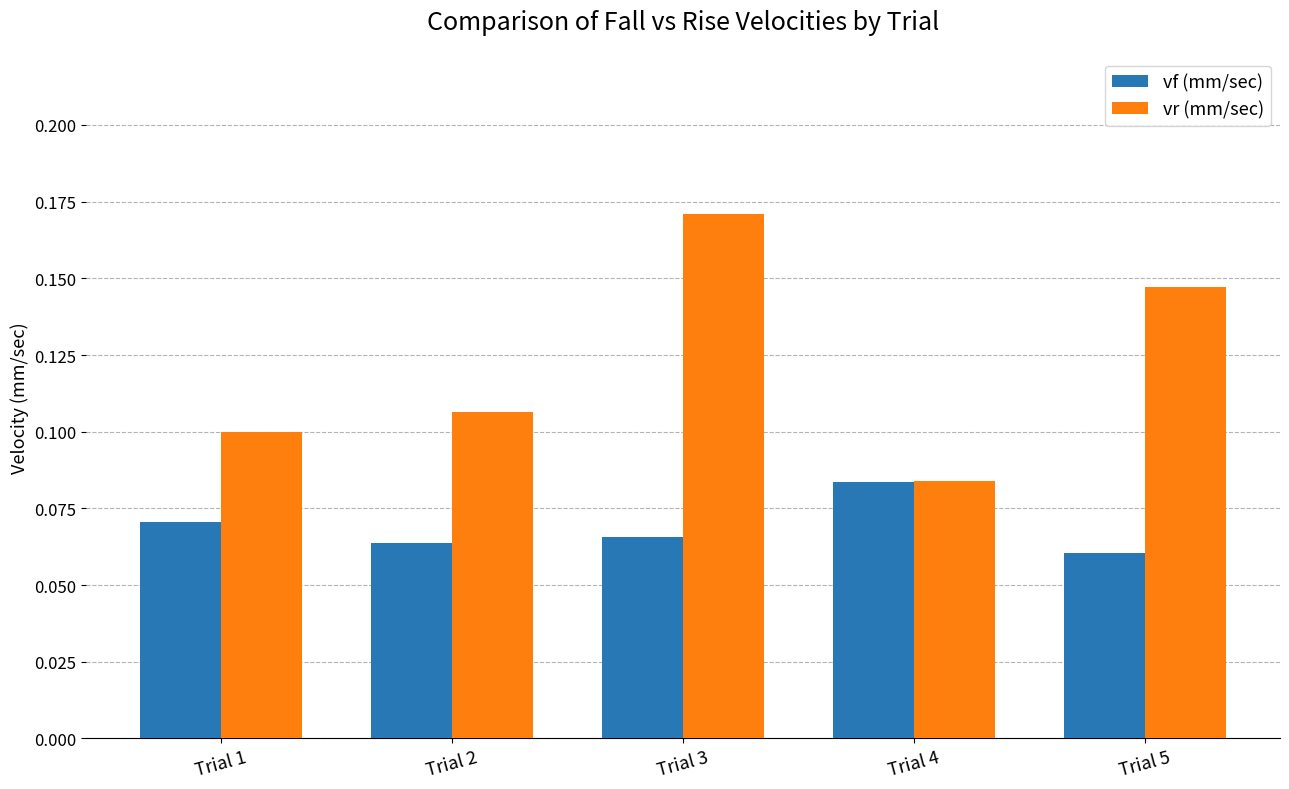

At which label is vr (mm/sec) closest to 0?

Trial 4